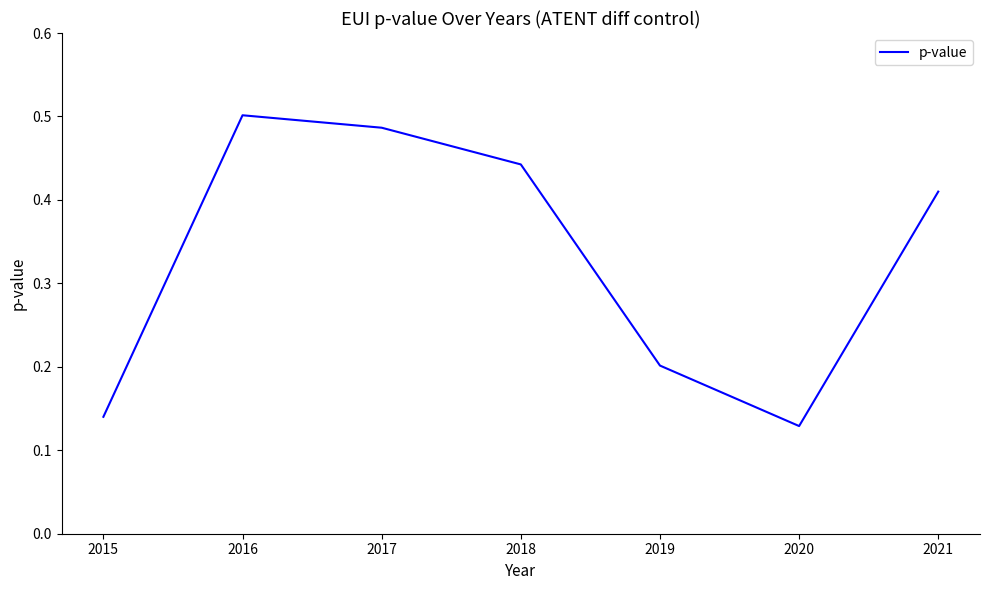

What is the difference between the values at 2017 and 2019?

0.3